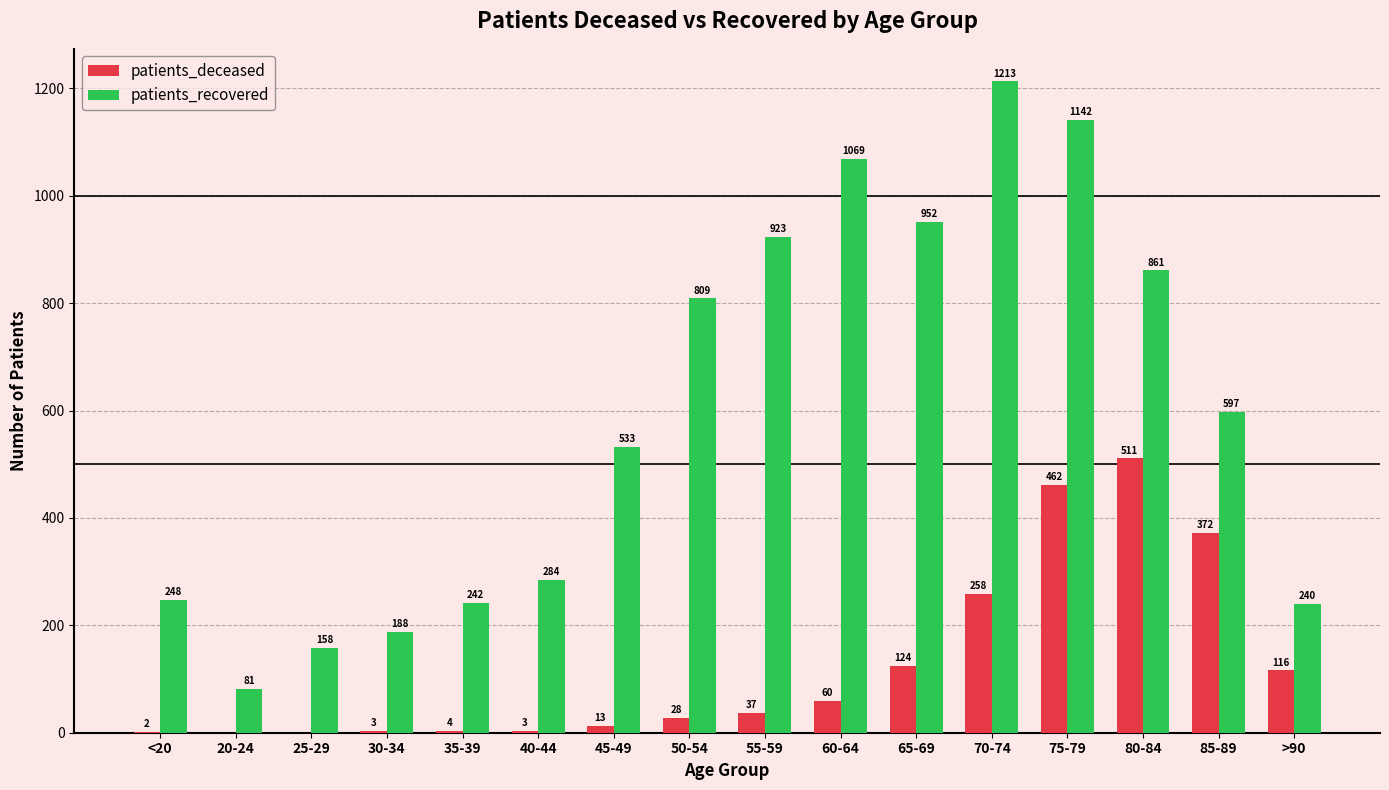

Reading right to left, transcribe all the data shown in this chart.

patients_deceased: 116	372	511	462	258	124	60	37	28	13	3	4	3	0	0	2
patients_recovered: 240	597	861	1142	1213	952	1069	923	809	533	284	242	188	158	81	248